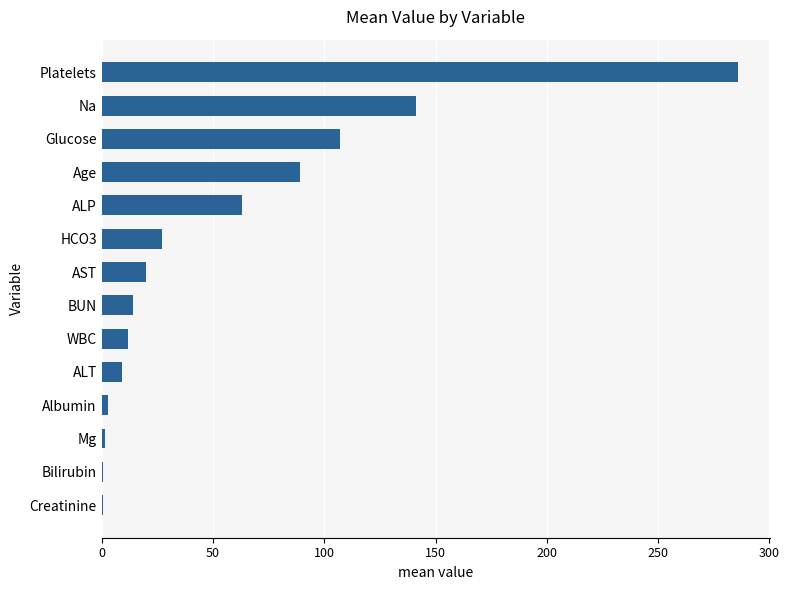

What is the greatest value displayed?

286.0